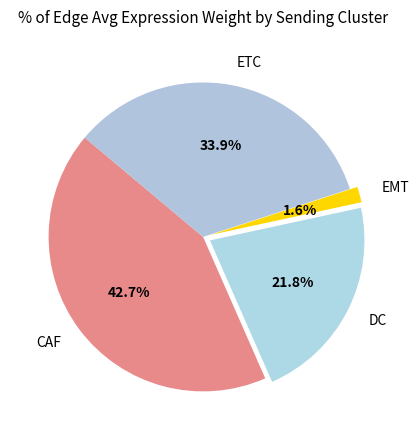

The DC slice represents 22% of the pie. True or false?

True